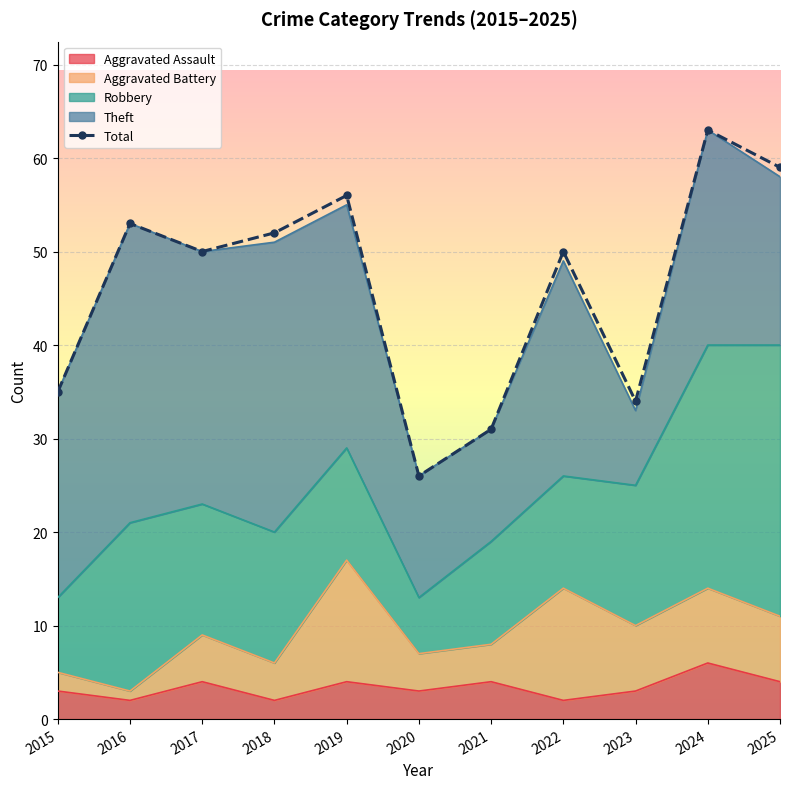

What is the sum of the values at 2025 and 2020?

85